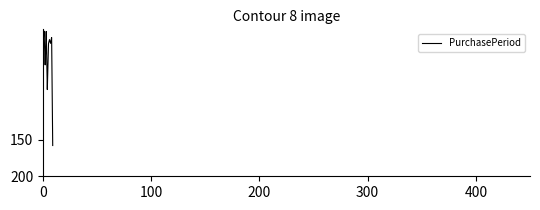

What is the maximum value shown in the chart?

158.1